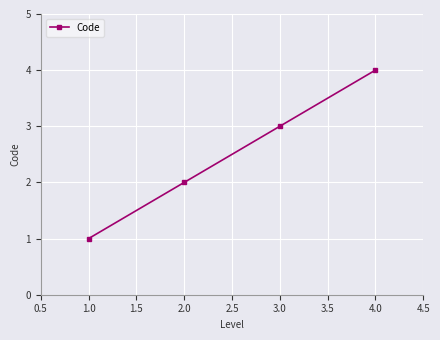

How many data points are less than 3?

2